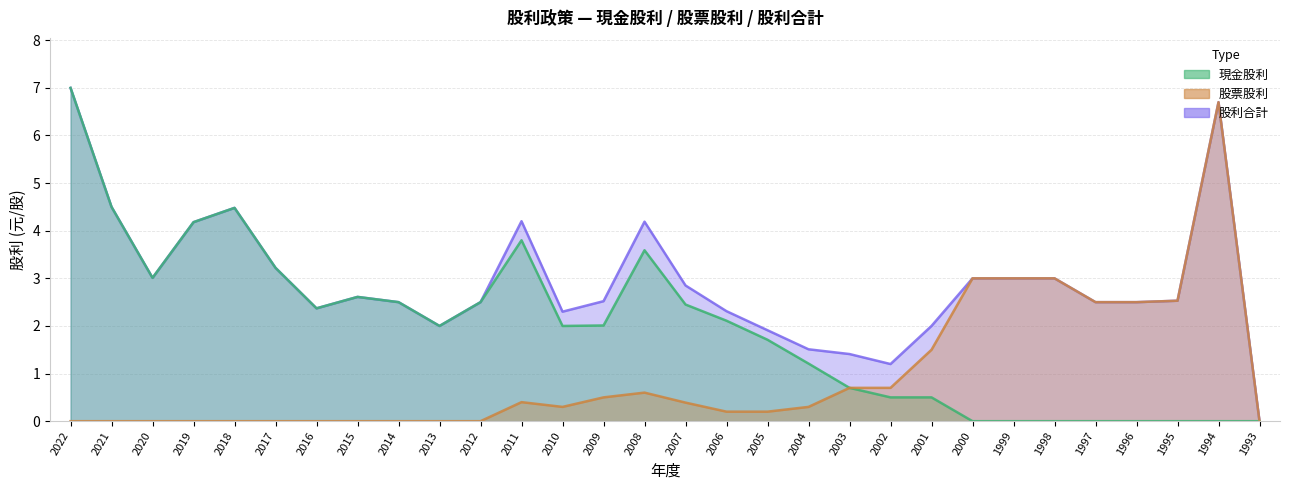

List the series in order of their peak value, lowest first.

股票股利, 現金股利, 股利合計